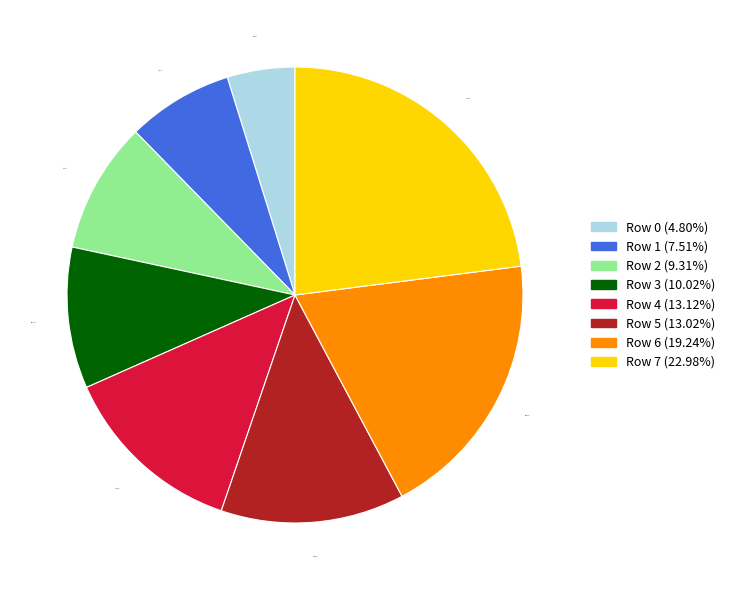

What is the total percentage of Row 1 and Row 0?

12.3%